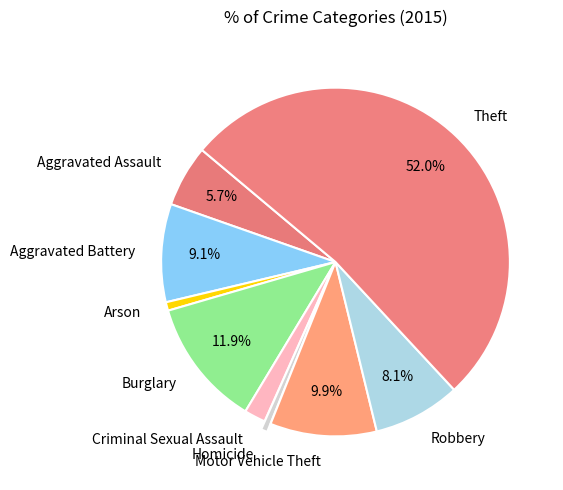

What percentage is the Aggravated Battery slice, to the nearest percent?

9%